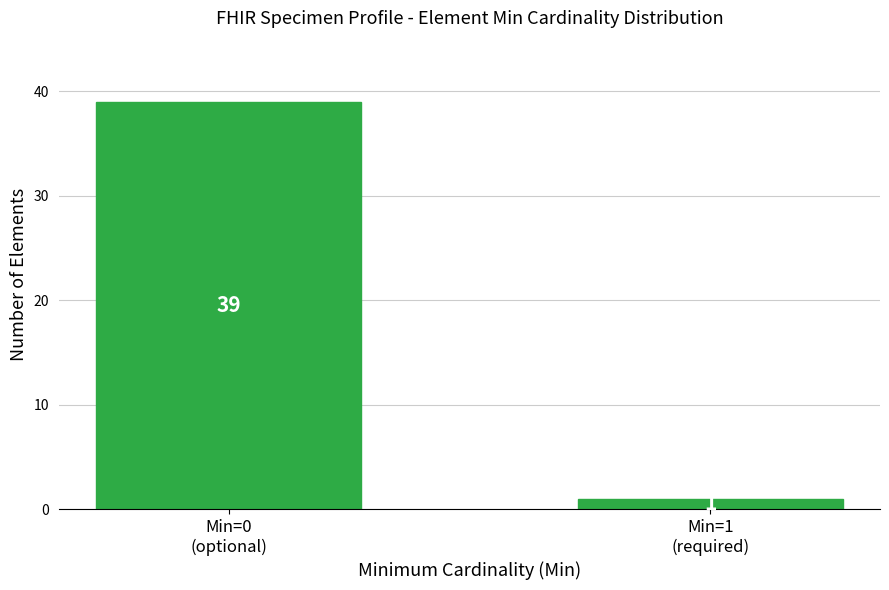

Reading left to right, transcribe all the data shown in this chart.

39	1